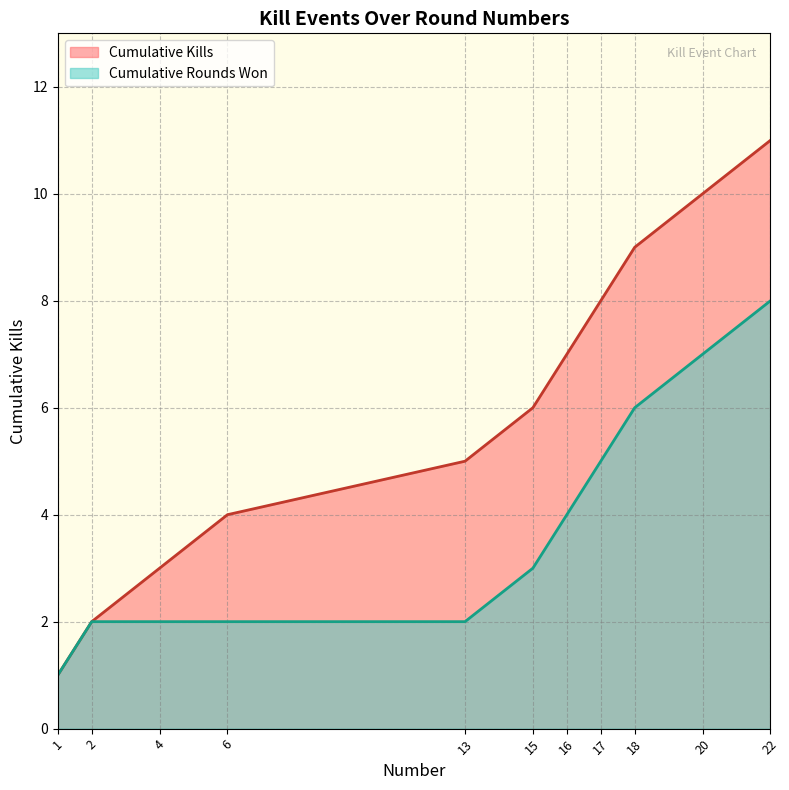

What is the change in value from 1 to 16?

+6